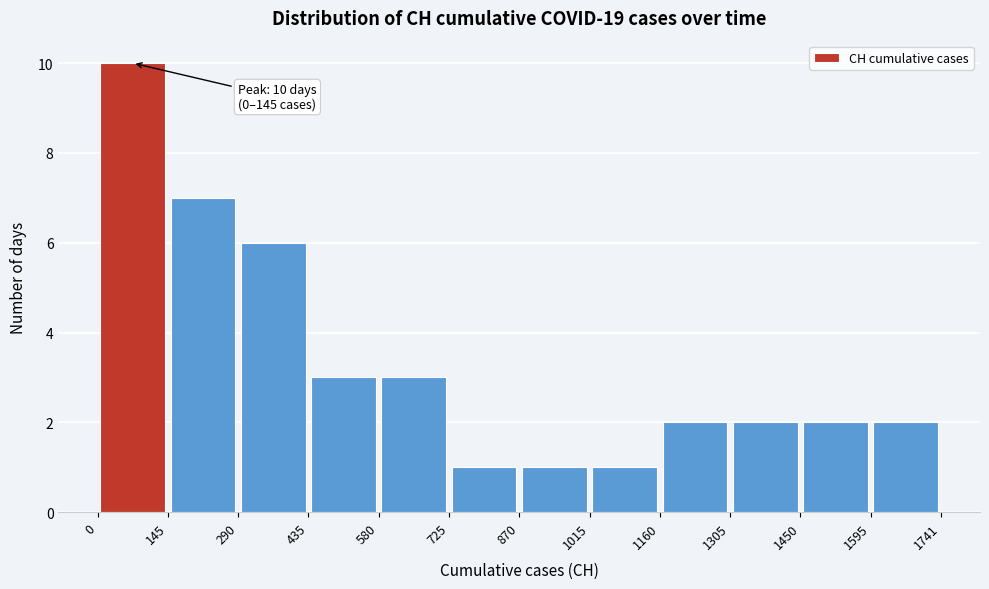

Over which range of the x-axis is the bar tallest?

0 to 145